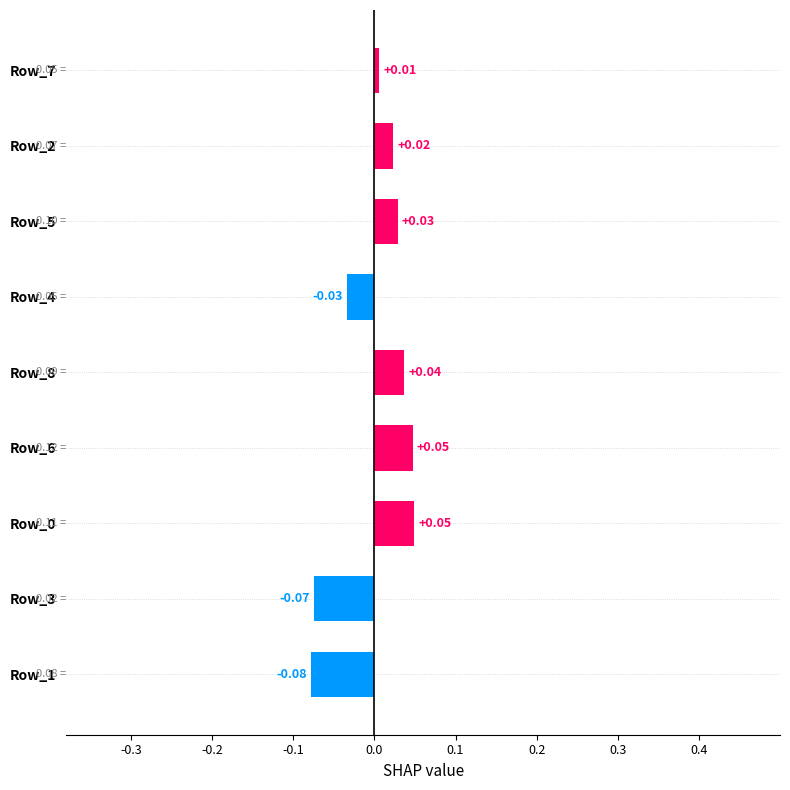

Which has a higher value, Row_7 or Row_8?

Row_8